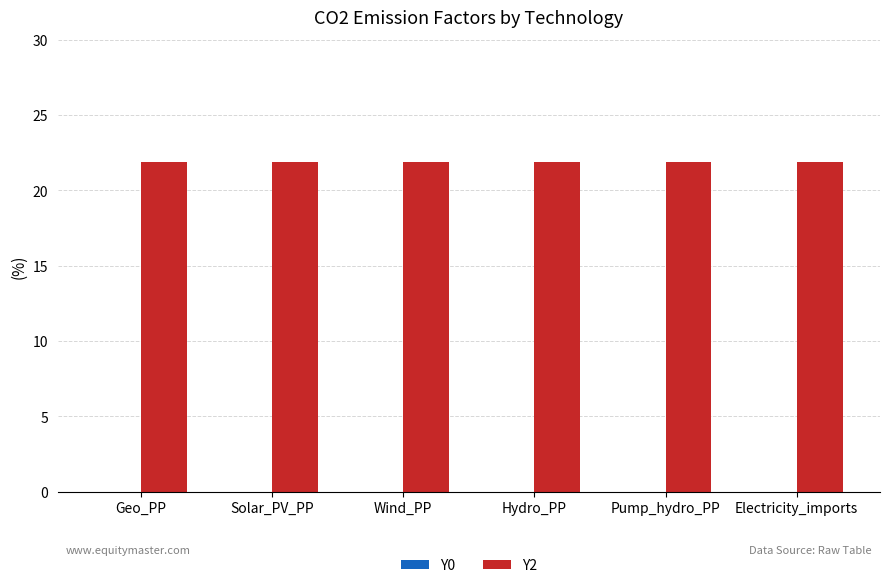

The Y2 series shows 21.9 at Electricity_imports. True or false?

True